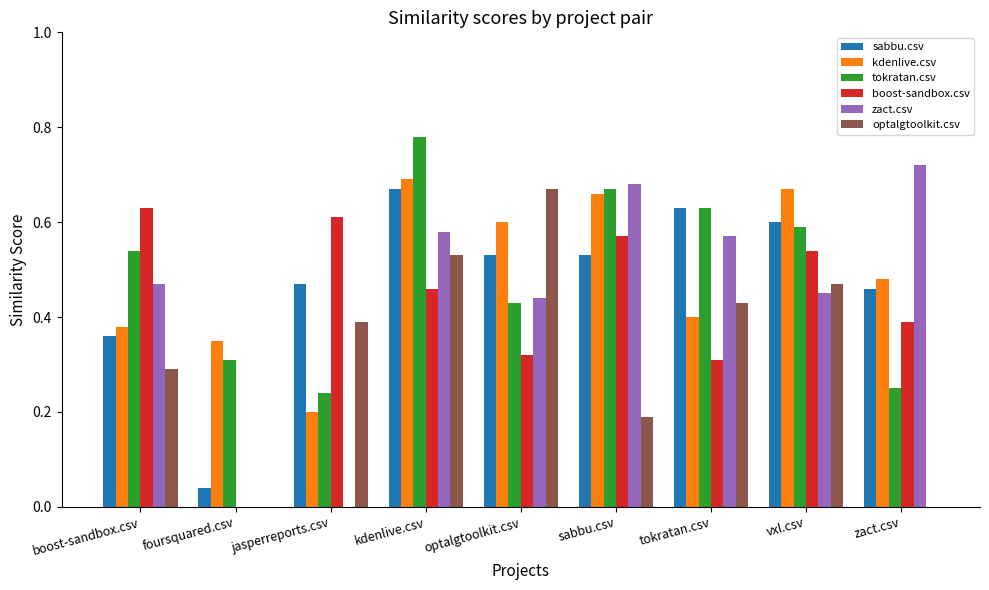

Which series changed the most between kdenlive.csv and vxl.csv?

tokratan.csv